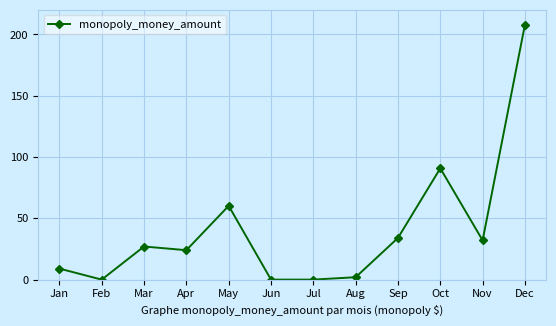

What is the greatest value displayed?

208.0